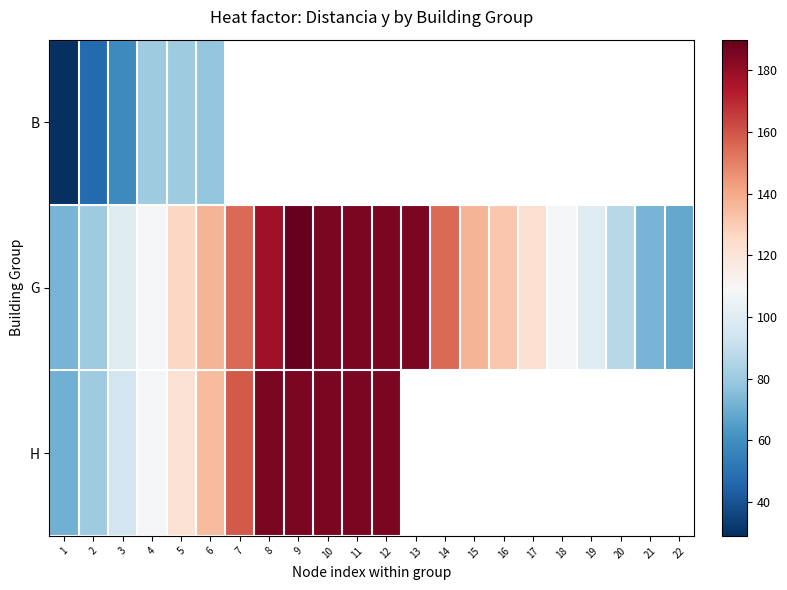

What is the lowest value of the H series?

71.0